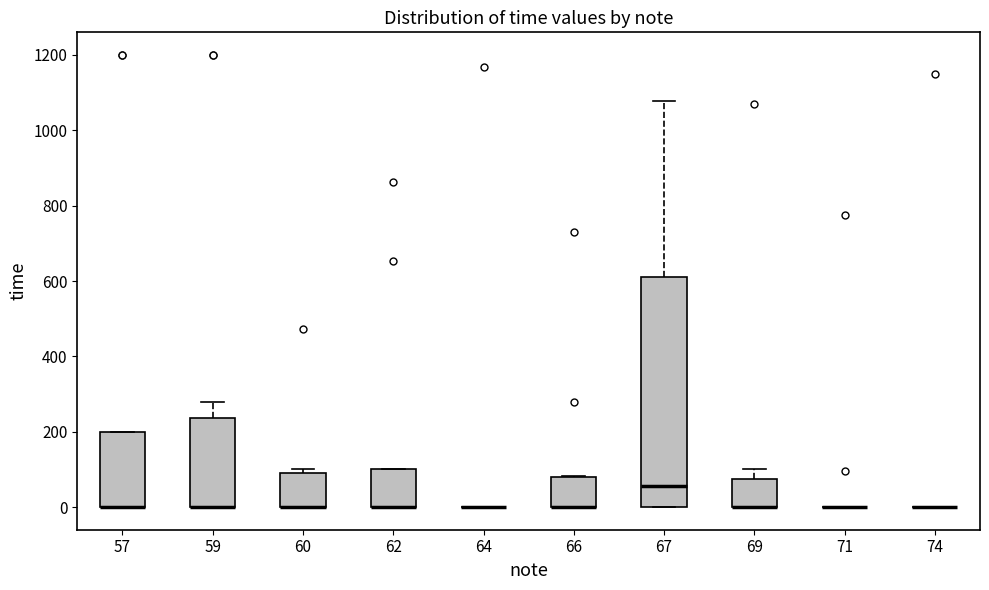

Reading left to right, read every box against the y-axis: the position of its median line, the range the box covers, and the ends of its whiskers. The values are not printed on the chart, so give them approximately, as read against the axis.

57: median 0 (drawn on the box's lower edge), box 0 to 200, whiskers 0 to 200
59: median 0 (drawn on the box's lower edge), box 0 to 240, whiskers 0 to 280
60: median 0 (drawn on the box's lower edge), box 0 to 100, whiskers 0 to 100 (just above the box's upper edge)
62: median 0 (drawn on the box's lower edge), box 0 to 100, whiskers 0 to 100
64: box collapsed to a line at 0, whiskers 0 to 0
66: median 0 (drawn on the box's lower edge), box 0 to 80, whiskers 0 to 80
67: median 60, box 0 to 620, whiskers 0 to 1080
69: median 0 (drawn on the box's lower edge), box 0 to 80, whiskers 0 to 100
71: box collapsed to a line at 0, whiskers 0 to 0
74: box collapsed to a line at 0, whiskers 0 to 0